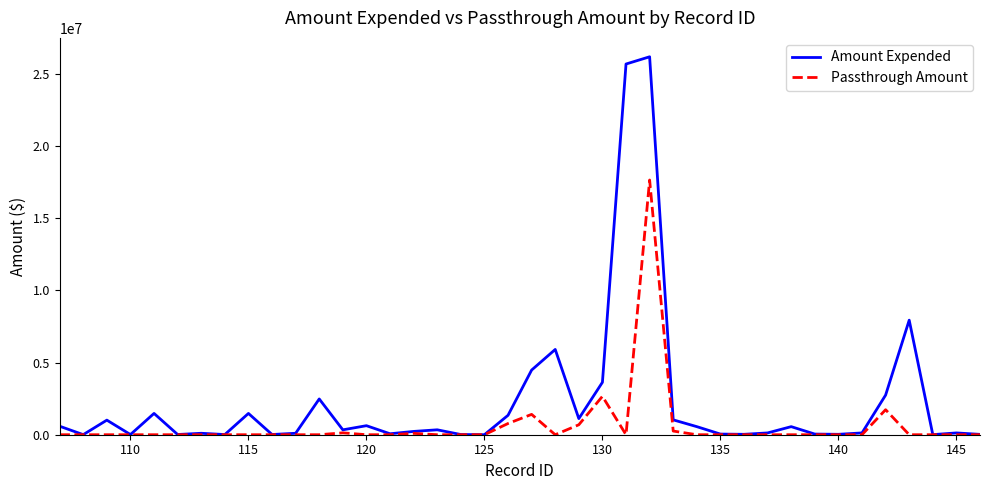

List the series in order of their overall mean, lowest first.

Passthrough Amount, Amount Expended